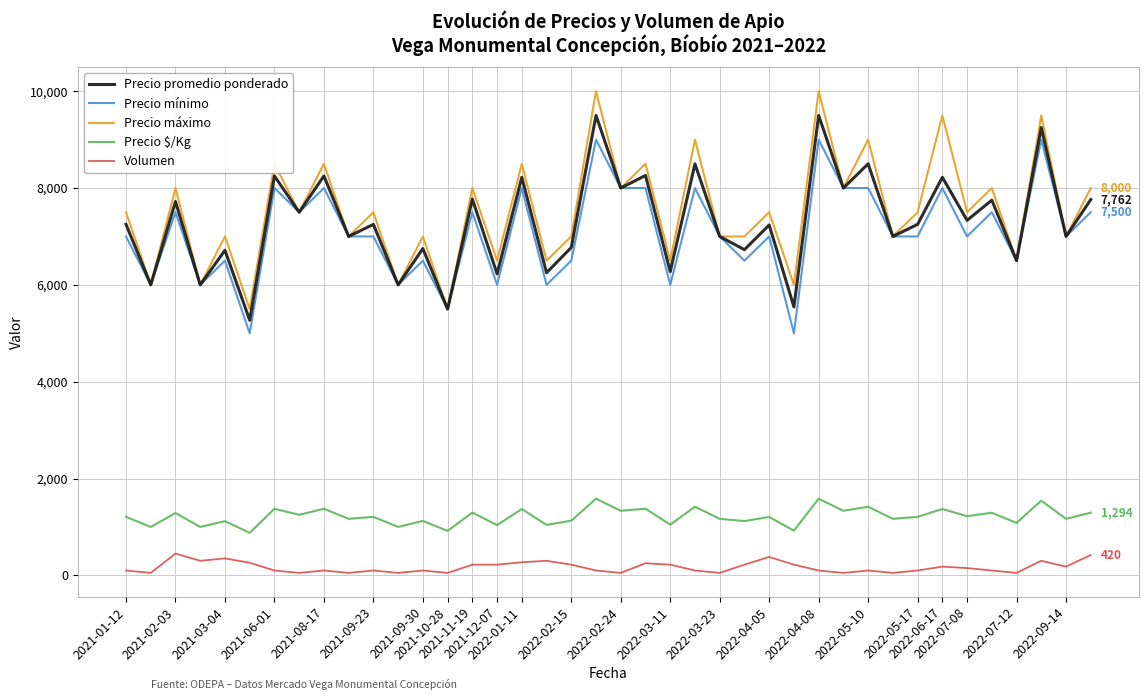

True or false: Volumen and Precio máximo cross at least once.

False